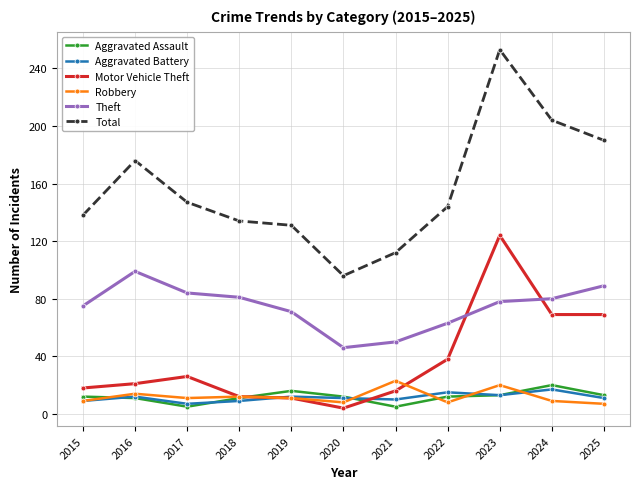

What is the highest value of the Theft series?

99